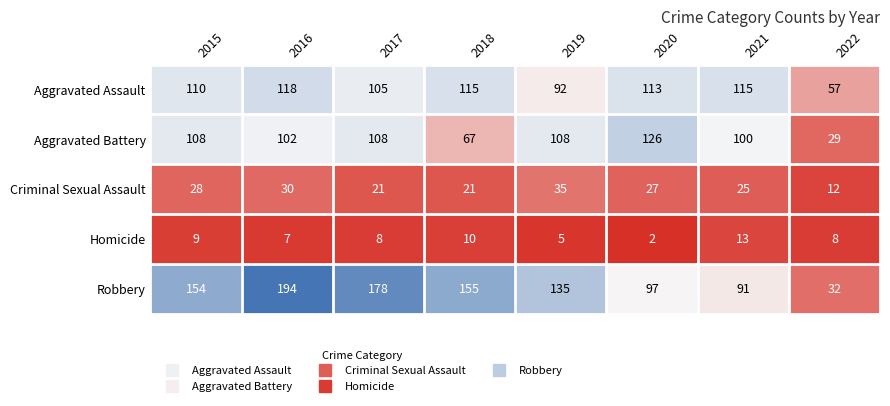

Which category has the highest value across all series?

2016